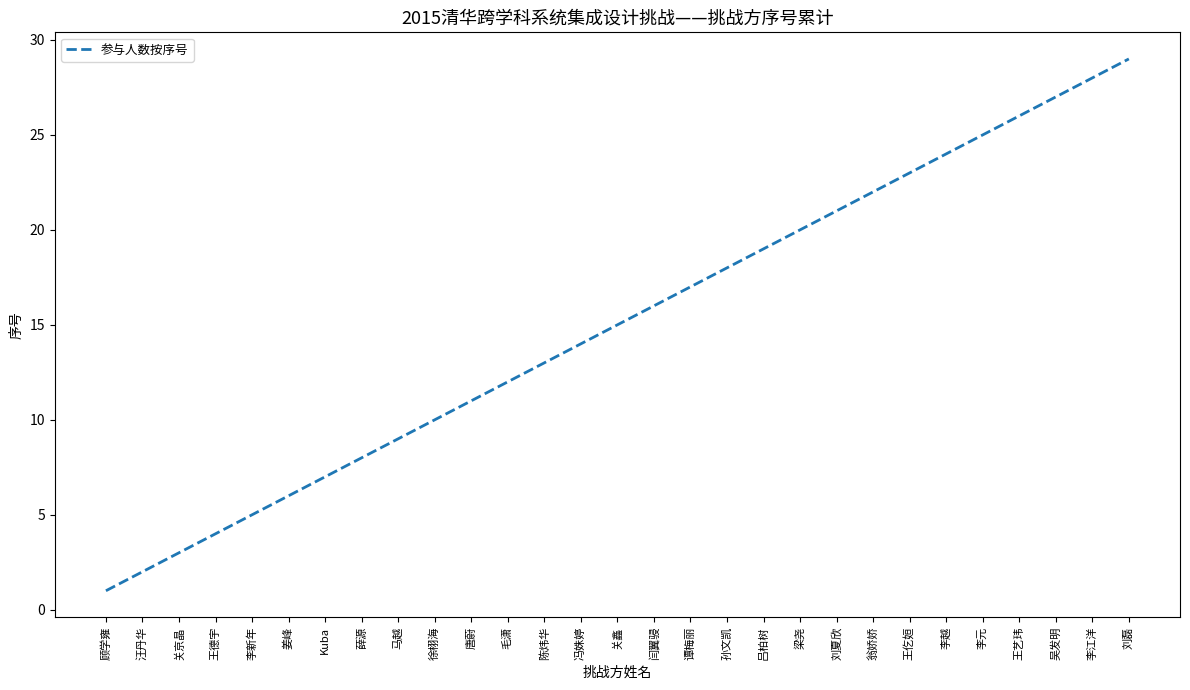

List the labels in order of value, smallest first.

顾学雍, 汪丹华, 关京晶, 王德宇, 李新年, 姜峰, Kuba, 薛源, 马越, 徐栩海, 唐蔚, 毛潇, 陈炜华, 冯姝婷, 关鑫, 闫翼骎, 谭梅丽, 孙文凯, 吕柏树, 梁尧, 刘夏欣, 翁娇娇, 王仡姮, 李越, 李元, 王艺玮, 吴发明, 李江洋, 刘磊